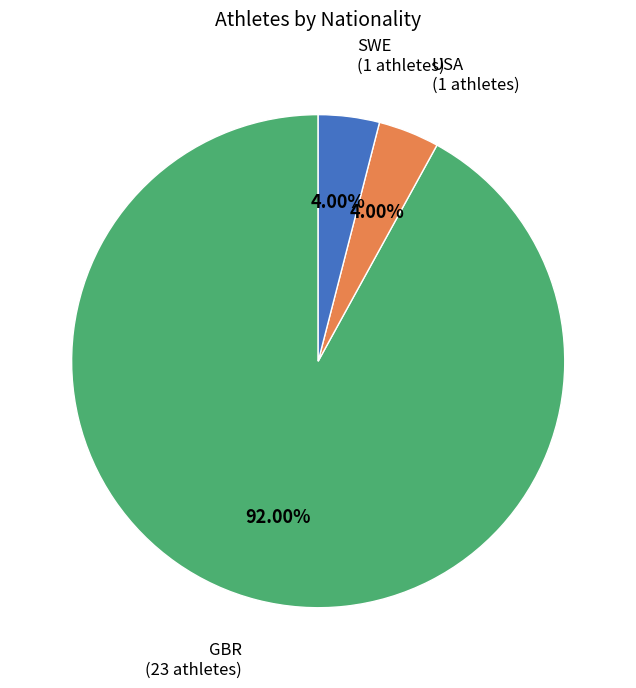

Which slice represents more than half of the pie?

GBR (23 athletes)